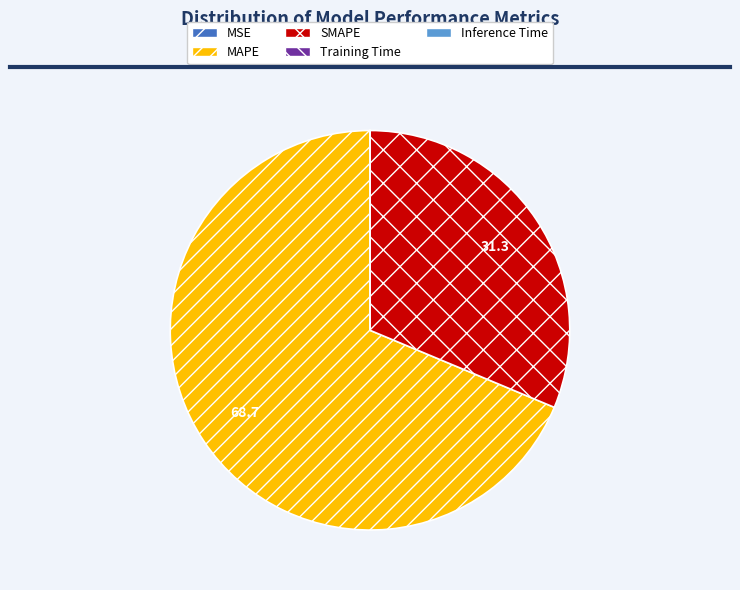

Which slice represents more than half of the pie?

MAPE